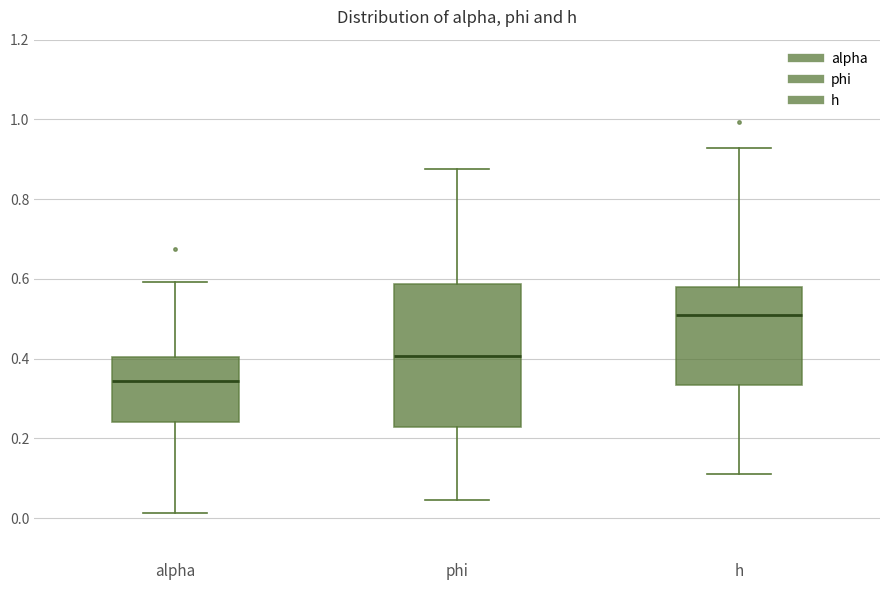

Which box is the tallest, from its lower edge to its upper edge?

phi